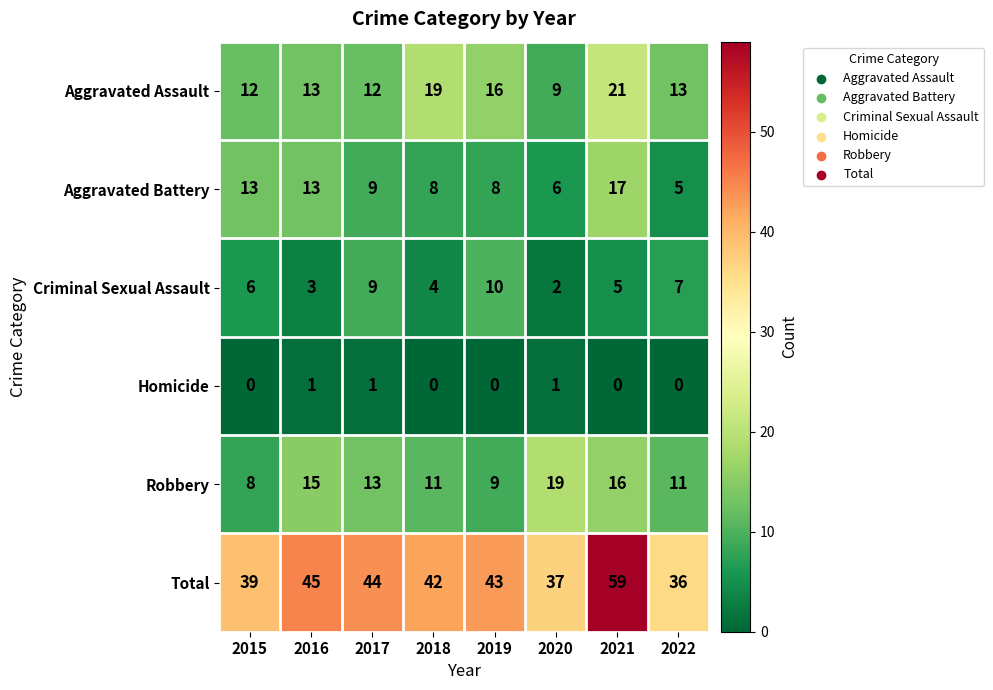

How many Criminal Sexual Assault values are between 4 and 9?

5